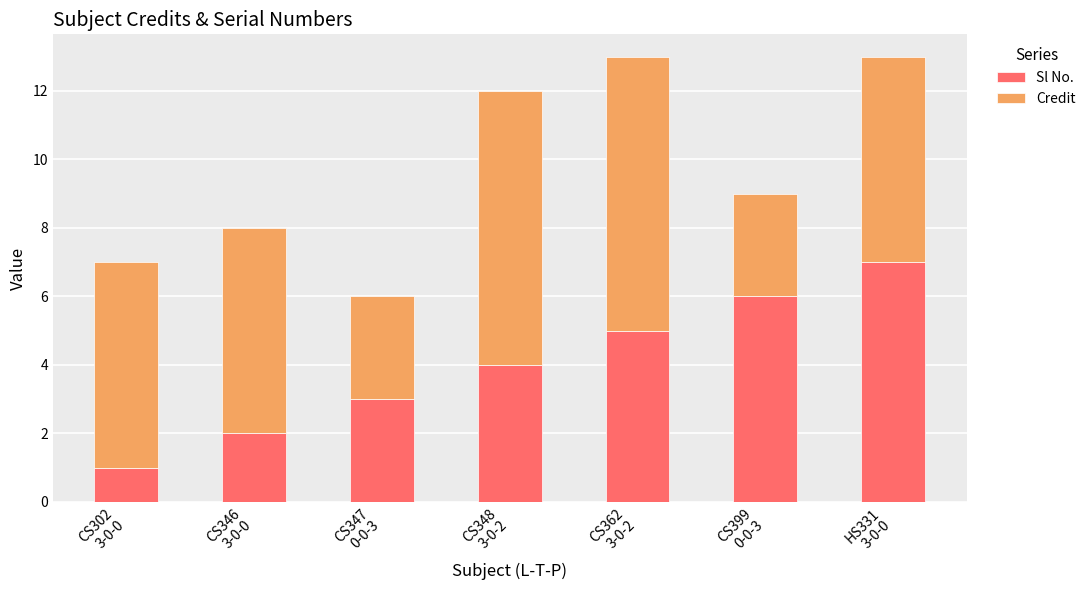

What is the difference between the second highest and second lowest values in the Sl No. series?

4